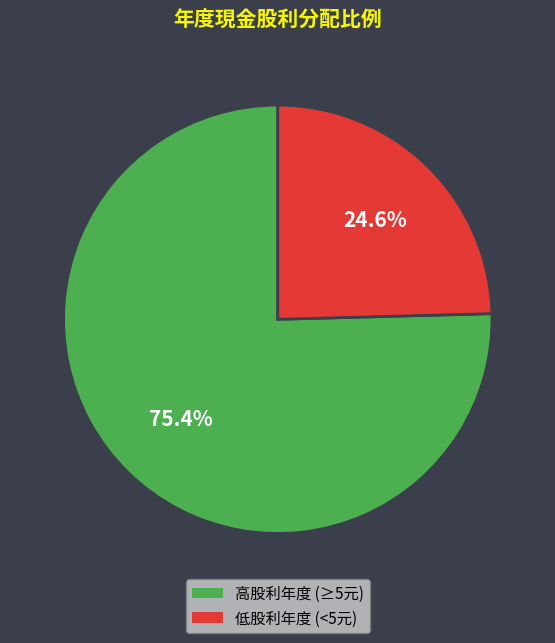

Is there a majority slice in this chart?

Yes